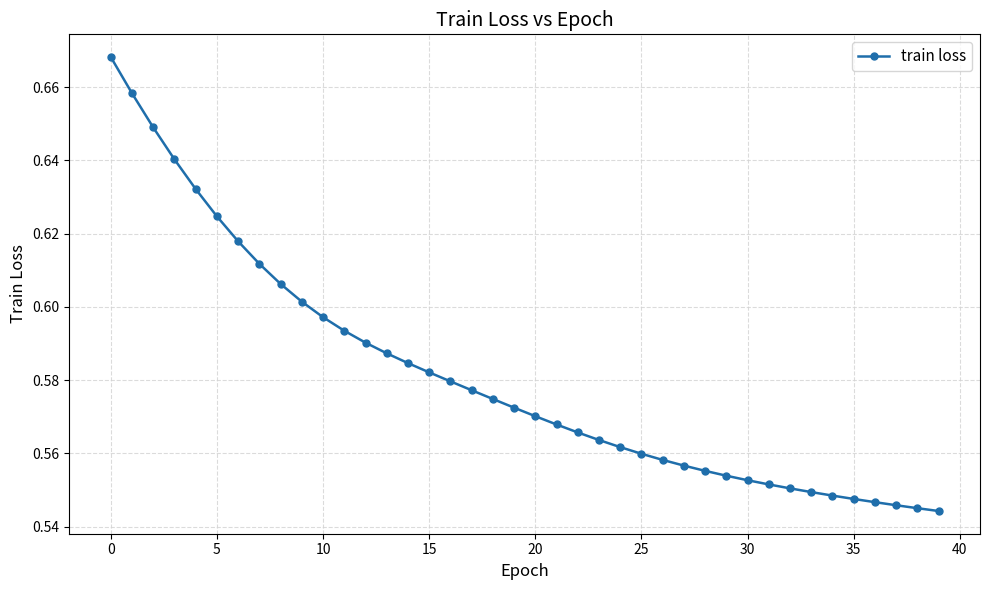

What is the sum of all values?

23.2